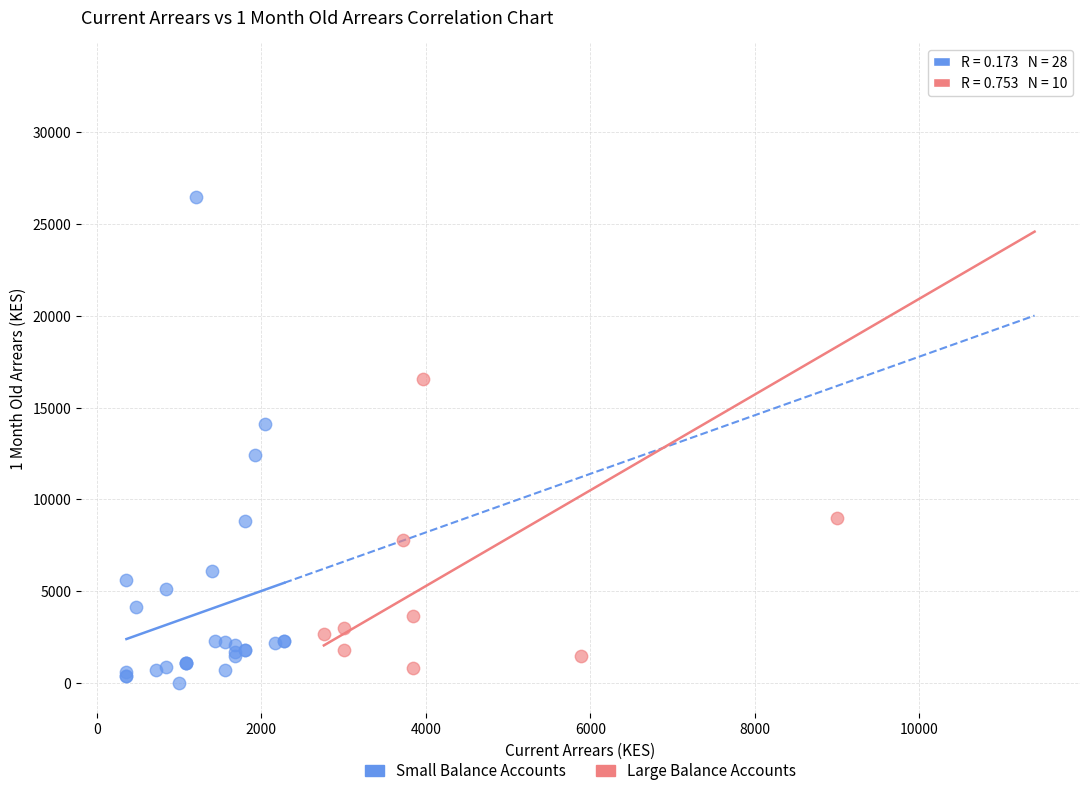

What are all the series names shown in the legend?

Small Balance Accounts, Large Balance Accounts